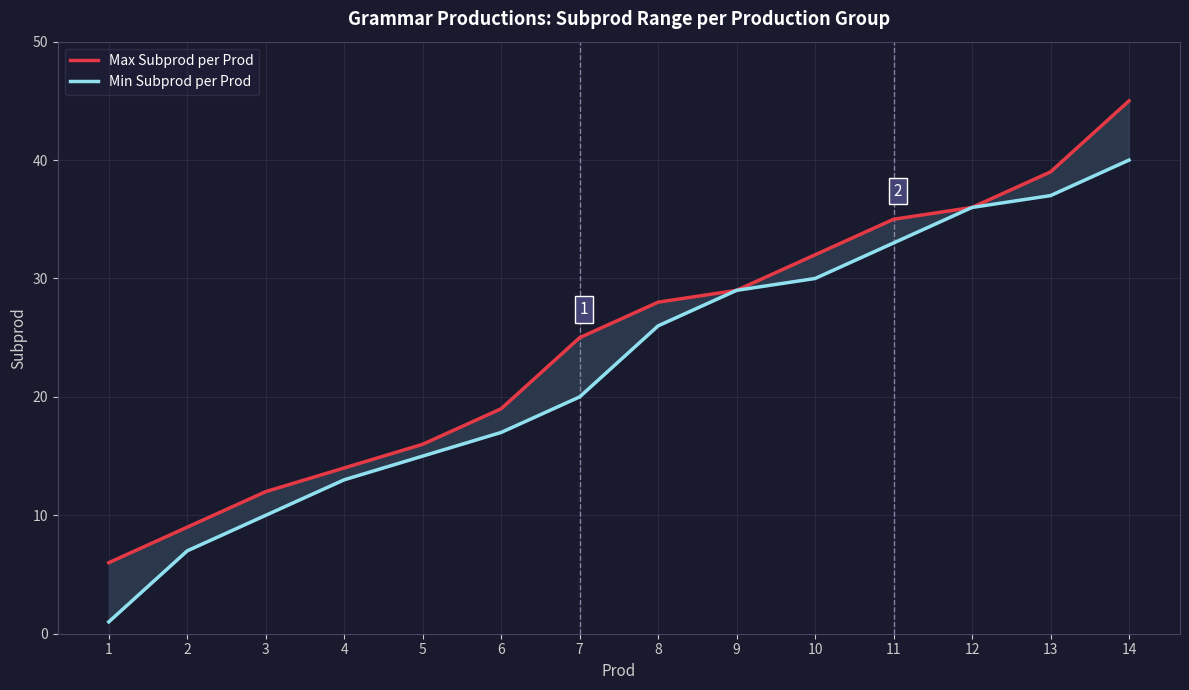

At 3, list the series in order from largest to smallest.

Max Subprod per Prod, Min Subprod per Prod